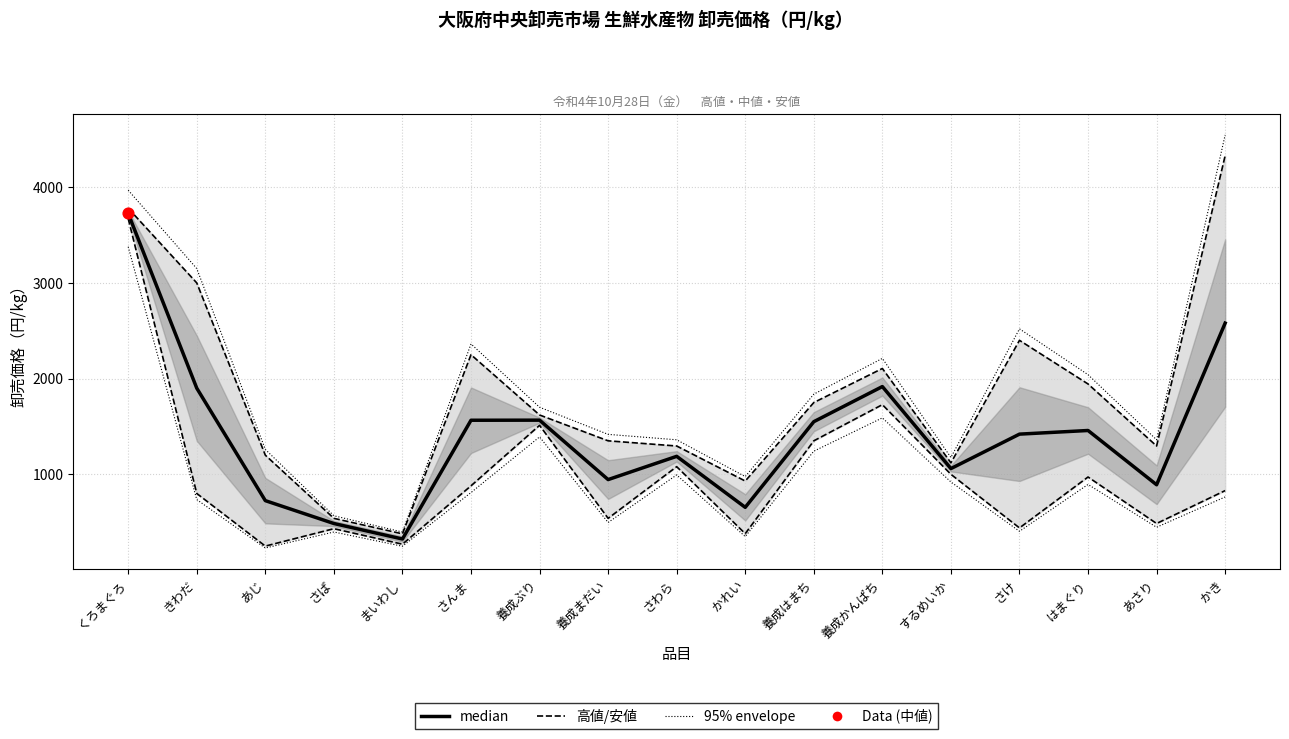

Is the value of 高値 (High) at 養成まだい greater than the value of 安値 (Low) at さわら?

Yes